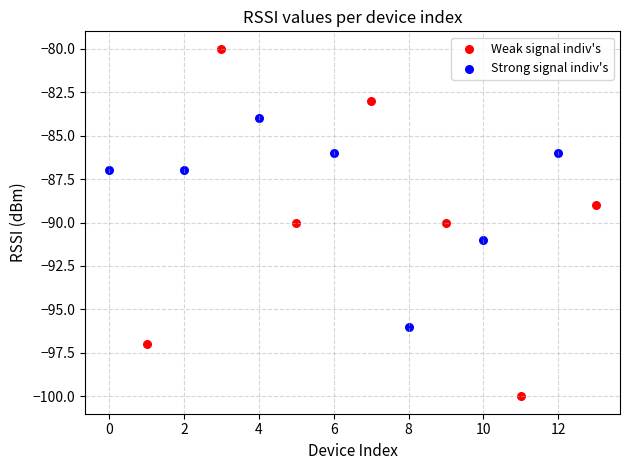

Which series contains the lowest Y value?

Weak signal indiv's